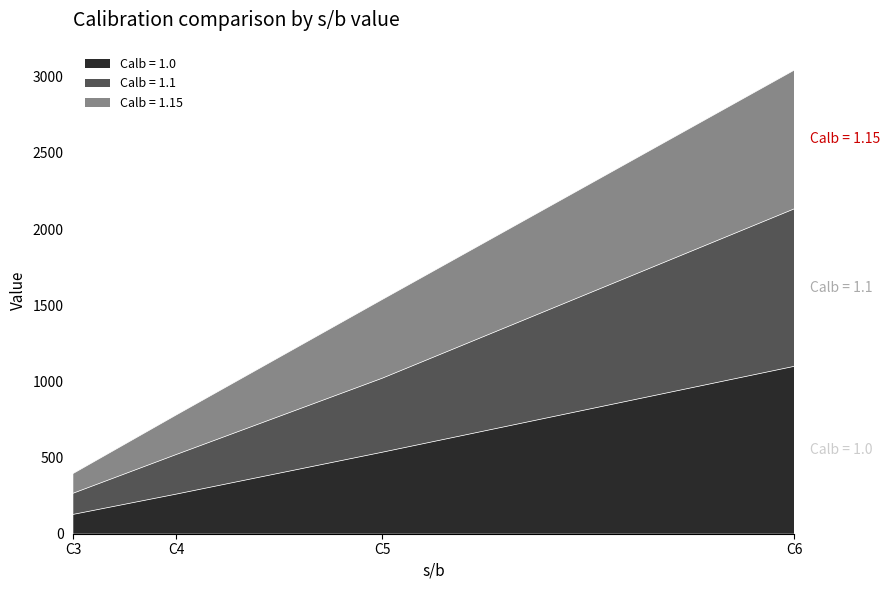

Which has a higher value, C3 or C5?

C5